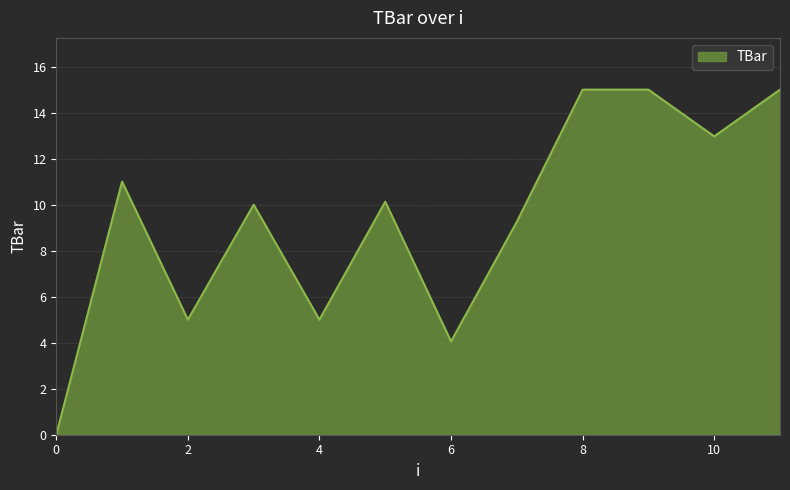

What is the difference between the maximum and minimum values?

15.0